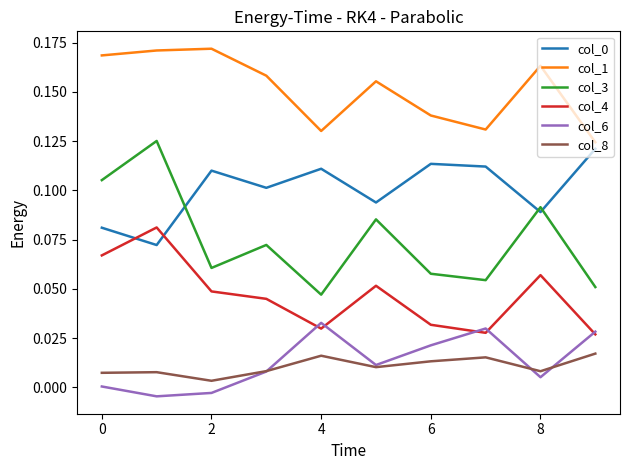

Which series has the largest range (max minus min)?

col_3